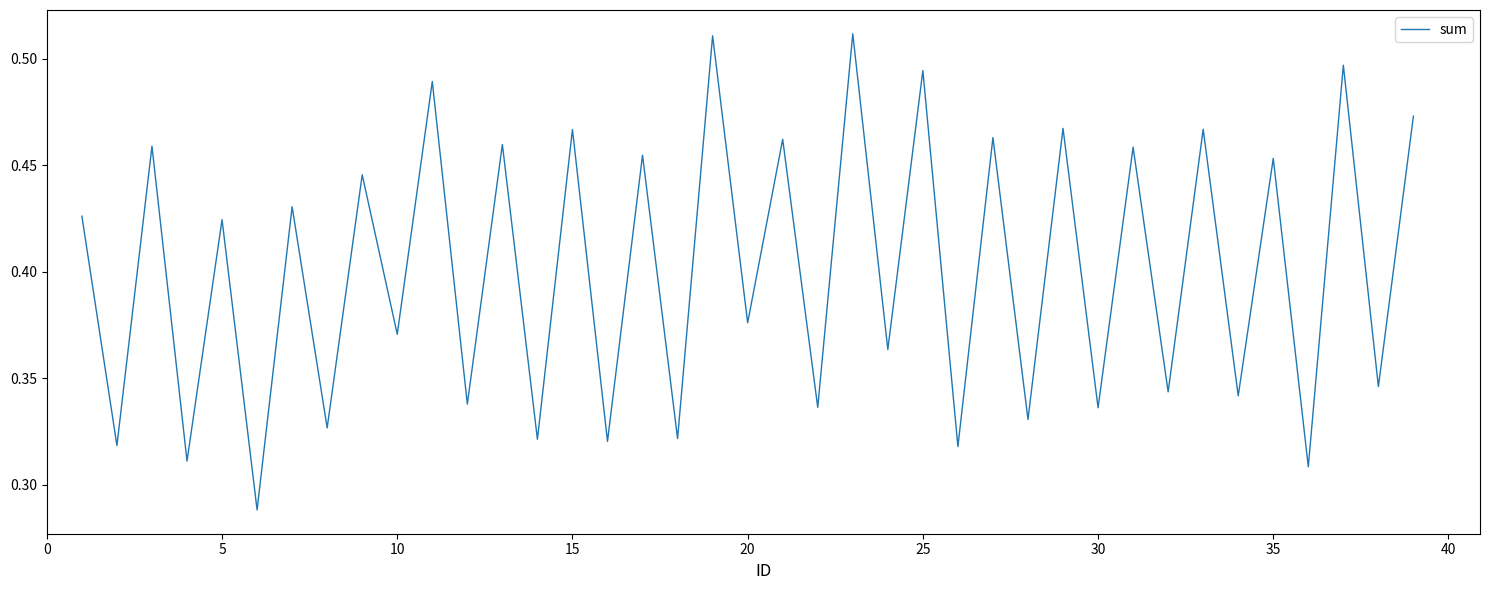

The chart shows a value of 0.6 at 5. True or false?

False